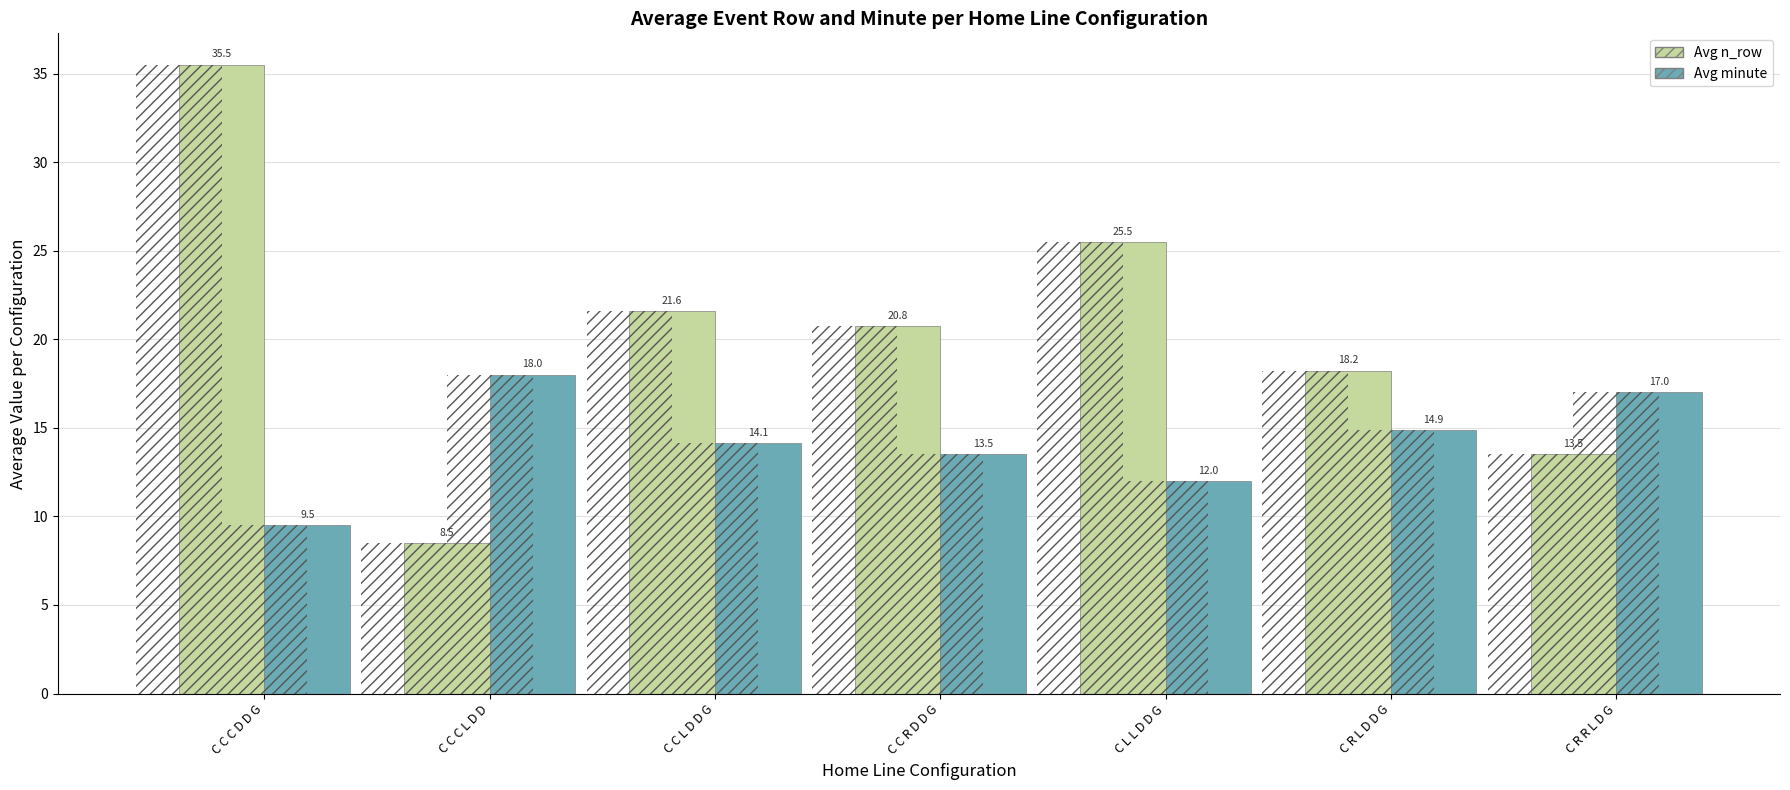

What value does the Avg minute series have at C C L D D G?

14.1